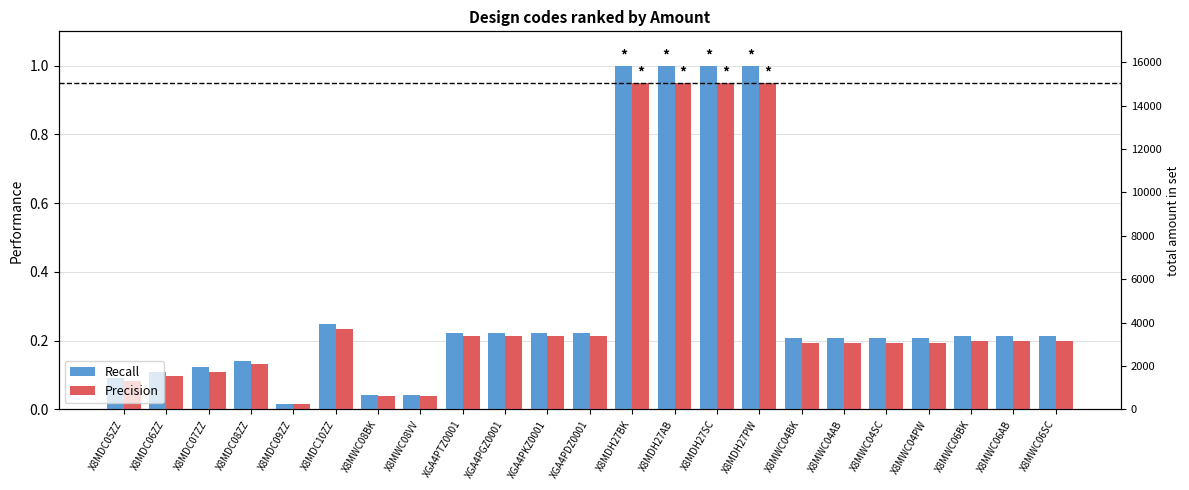

At which label does Precision reach its minimum?

X8MDC09ZZ